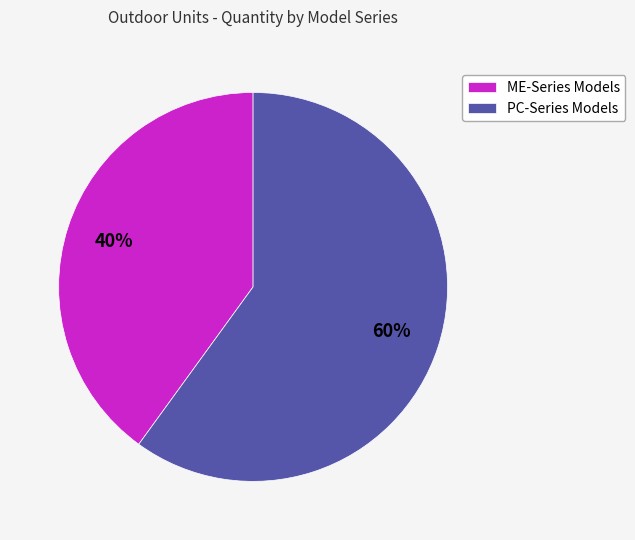

To the nearest percent, what percentage of the pie is PC-Series Models?

60%